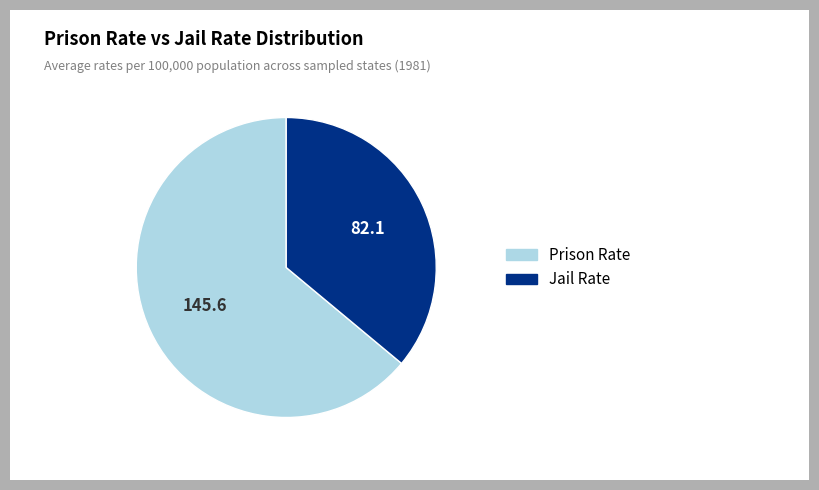

What is the largest slice in the pie chart?

Prison Rate